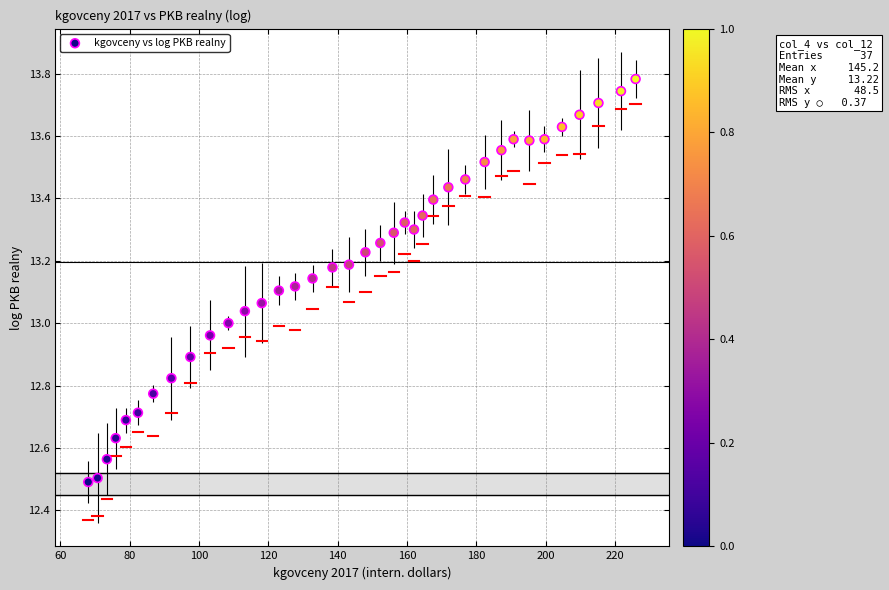

What is the range of Y values (max minus min)?

1.3